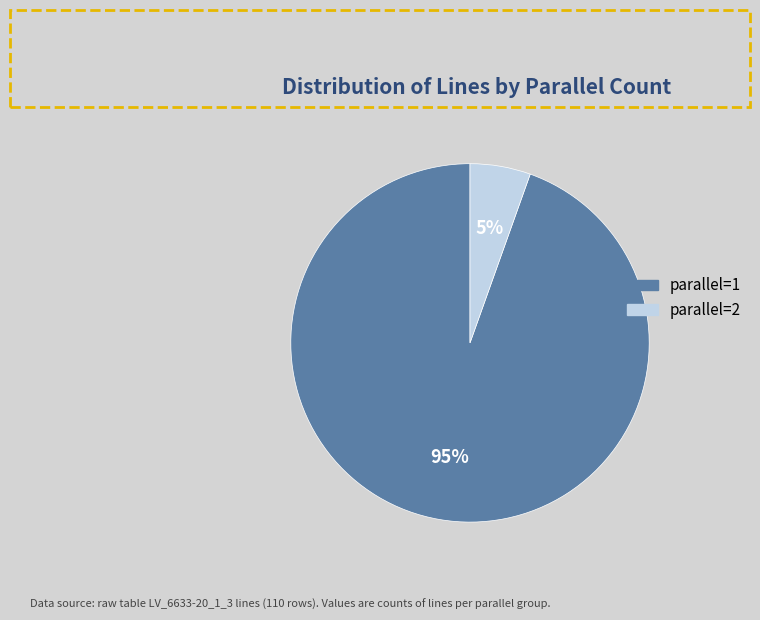

Is there a majority slice in this chart?

Yes